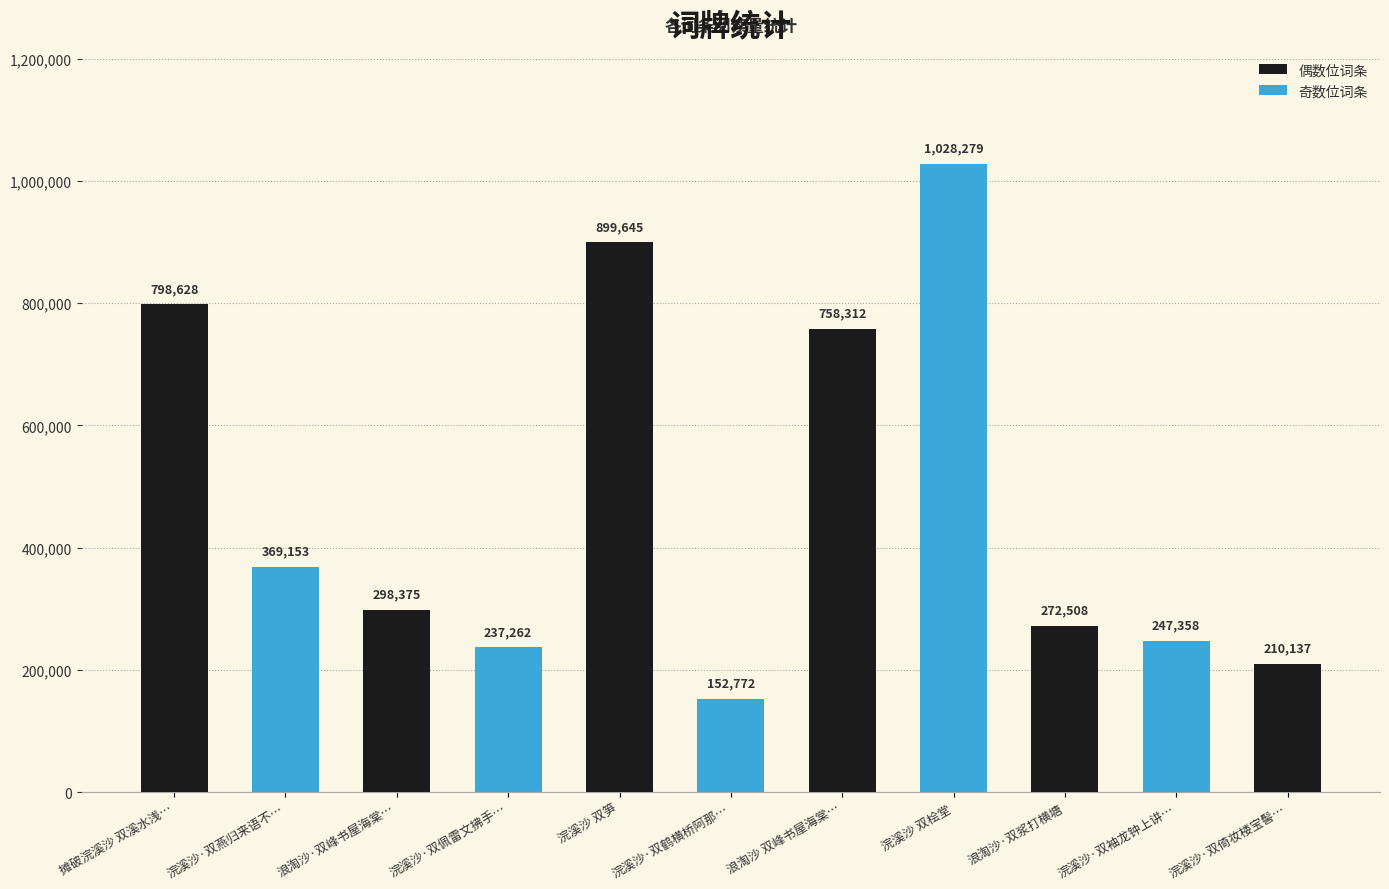

Rank the categories by value from lowest to highest.

浣溪沙·双鹤横桥阿那…, 浣溪沙·双倚妆楼宝髻…, 浣溪沙·双佩雷文拂手…, 浣溪沙·双袖龙钟上讲…, 浪淘沙·双浆打横塘, 浪淘沙·双峰书屋海棠…, 浣溪沙·双燕归来语不…, 浪淘沙 双峰书屋海棠…, 摊破浣溪沙 双溪水浅…, 浣溪沙 双笋, 浣溪沙 双桧堂